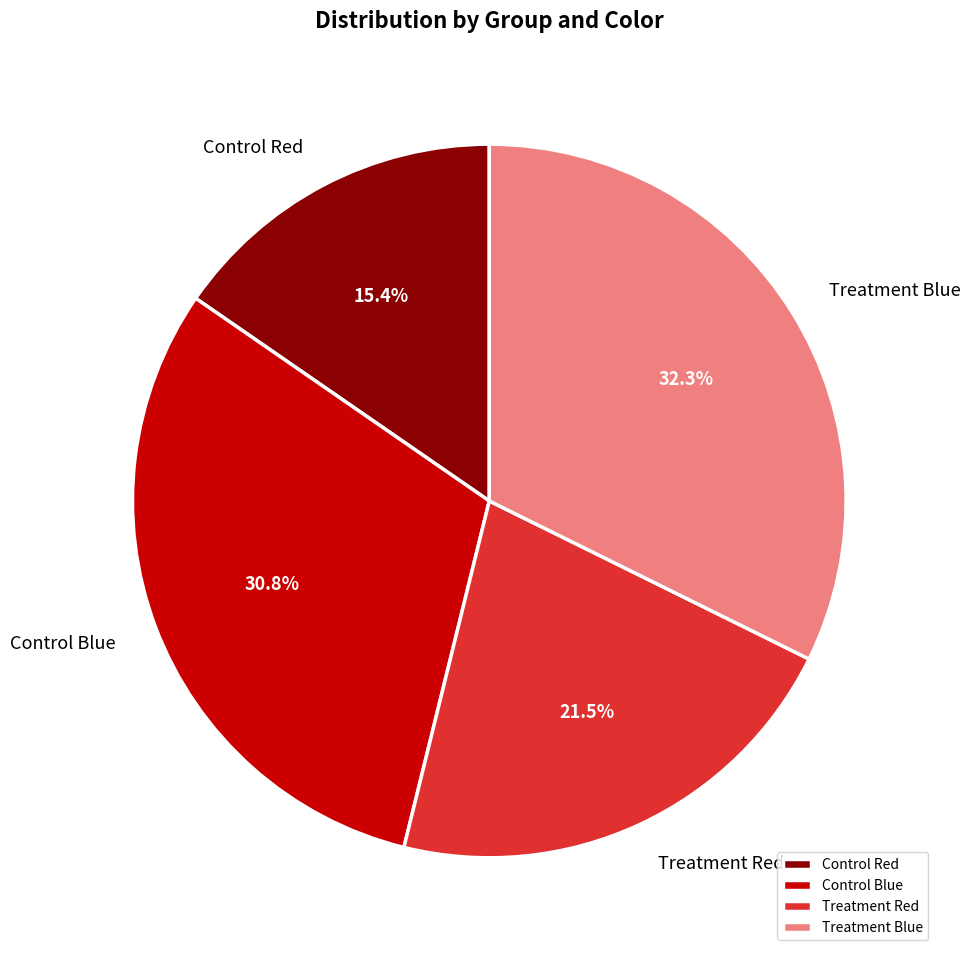

What percentage do Control Blue and Treatment Blue together represent?

63.1%